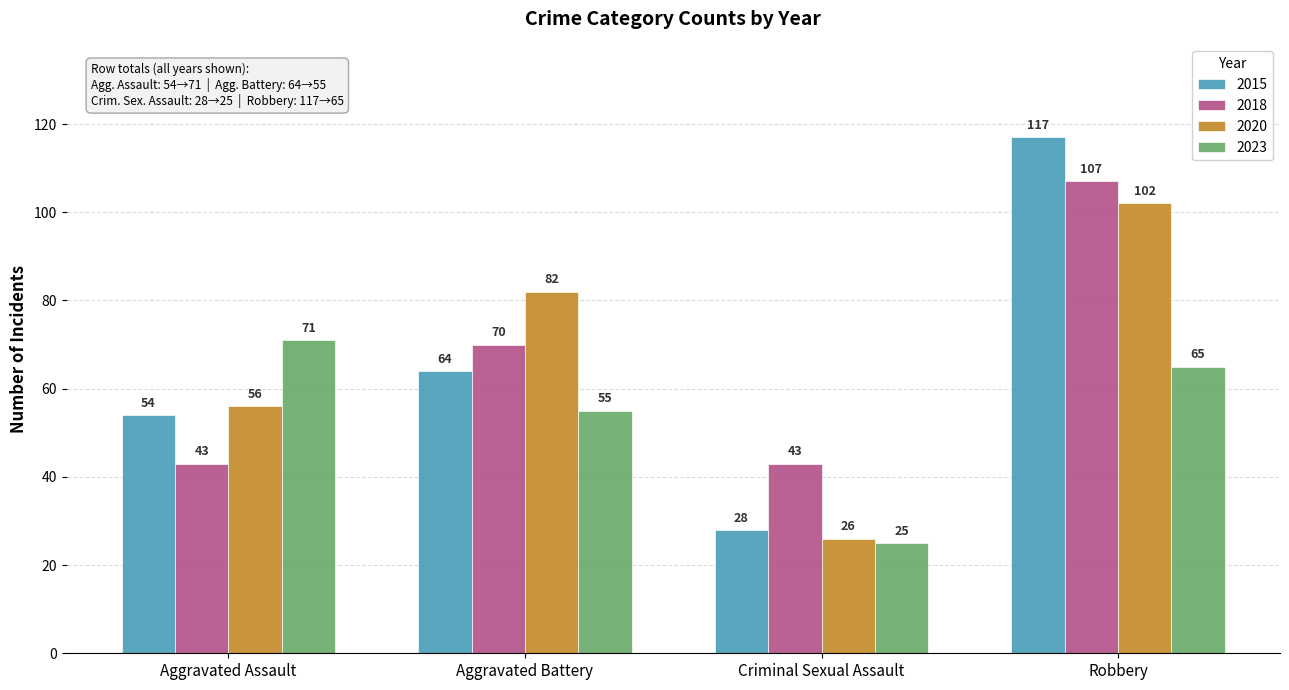

Count the 2020 values in the range 56 to 102.

3